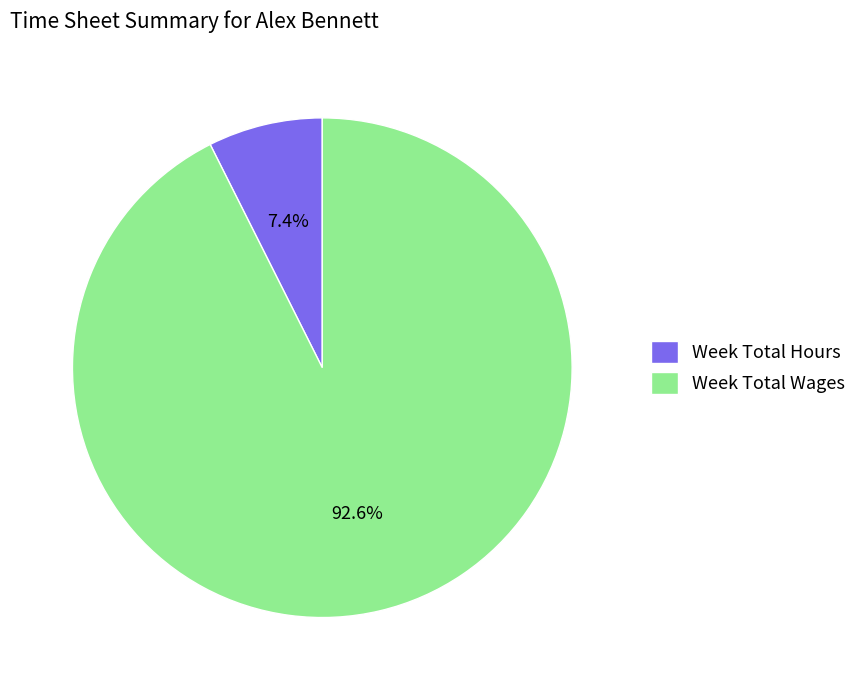

How many segments does this pie chart have?

2